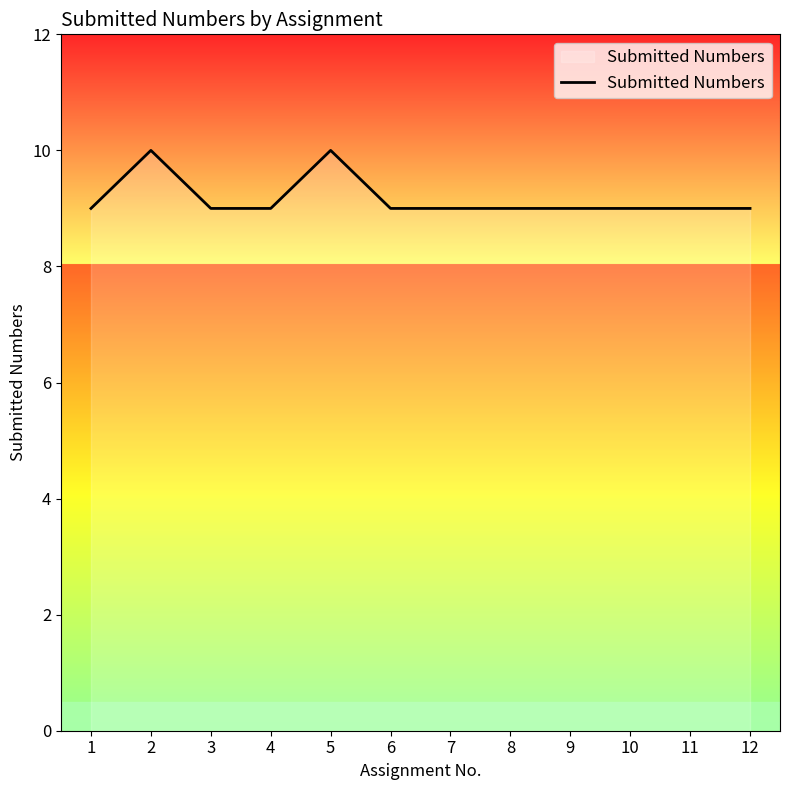

What is the smallest value displayed?

9